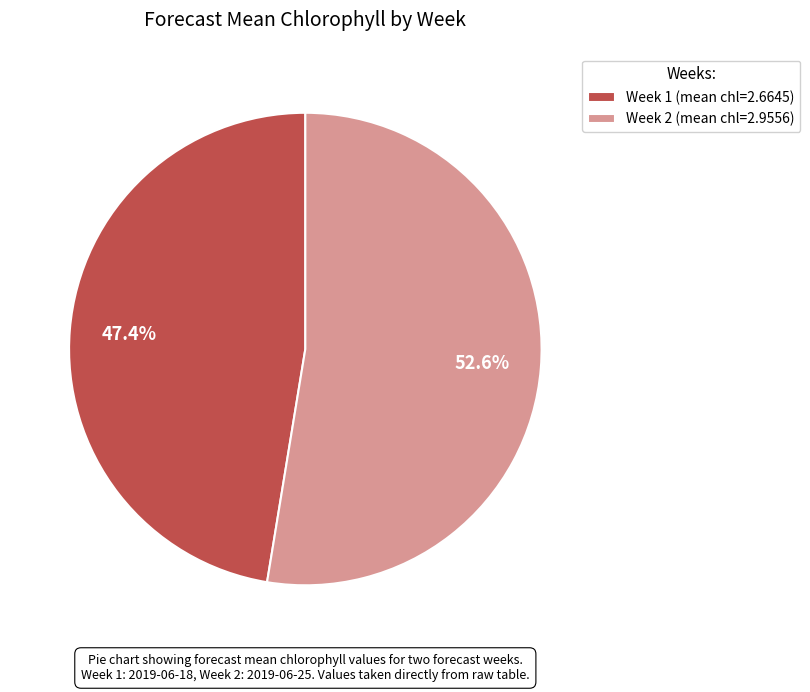

Is there a majority slice in this chart?

Yes